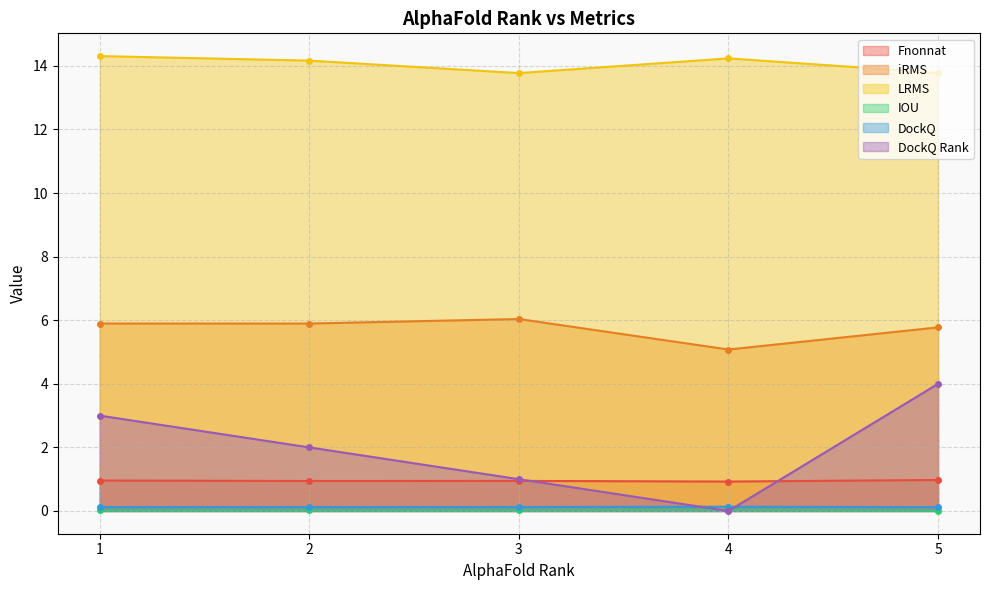

Reading left to right, list all the values displayed in this chart.

Fnonnat: 1.0	0.9	0.9	0.9	1.0
iRMS: 5.9	5.9	6.0	5.1	5.8
LRMS: 14.3	14.2	13.8	14.2	13.8
IOU: 0.0	0.0	0.0	0.0	0.0
DockQ: 0.1	0.1	0.1	0.1	0.1
DockQ Rank: 3.0	2.0	1.0	0.0	4.0